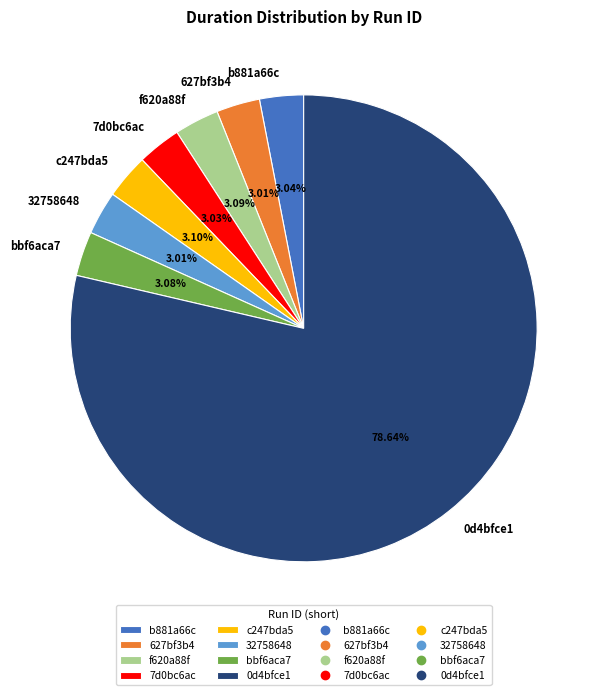

How many slices are in this pie chart?

8